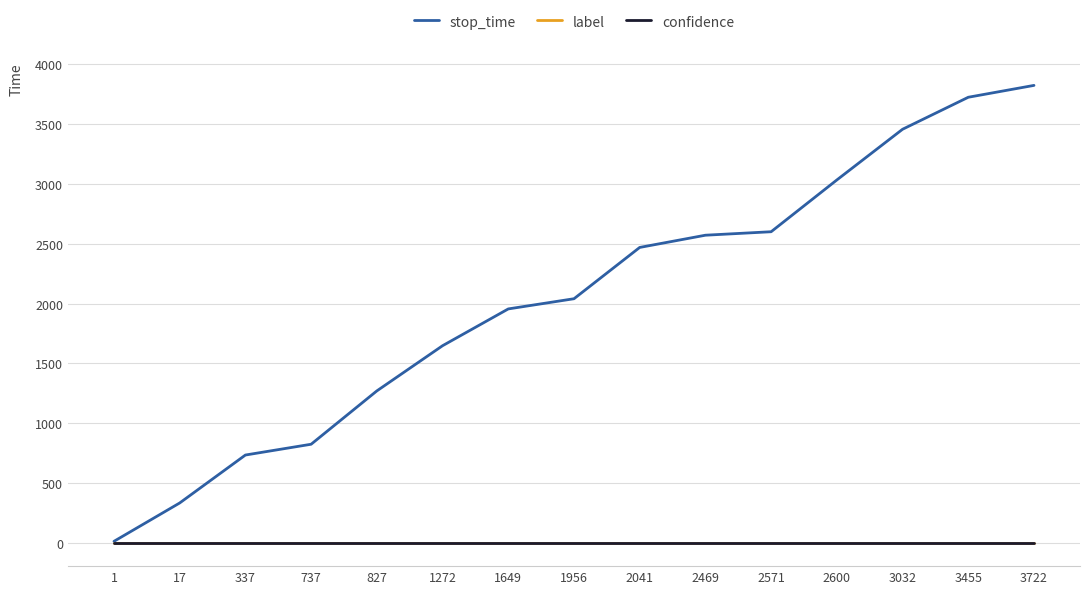

At how many categories does at least one series exceed 2656?

4